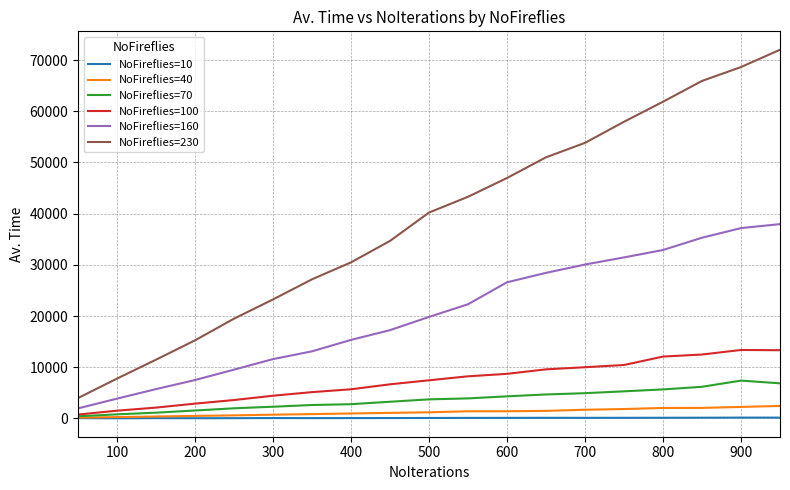

What is the highest value of the NoFireflies=160 series?

37950.0